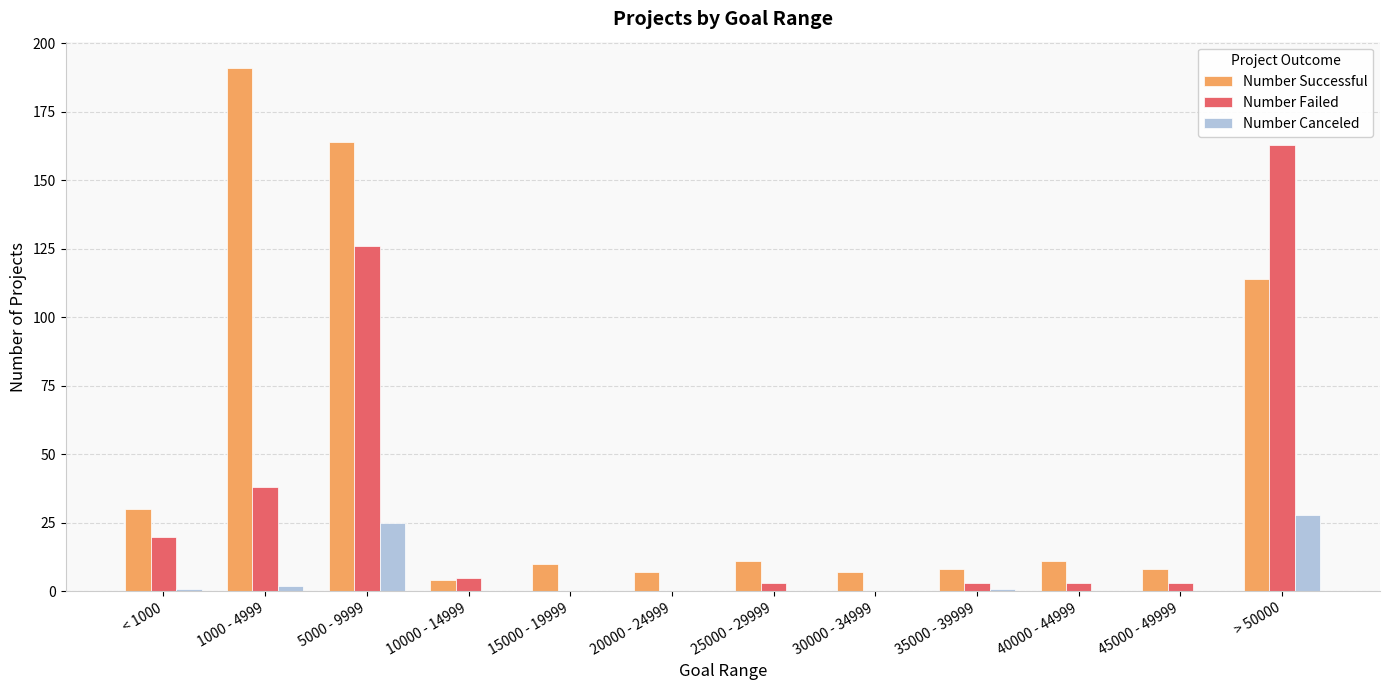

What are all the series names shown in the legend?

Number Successful, Number Failed, Number Canceled